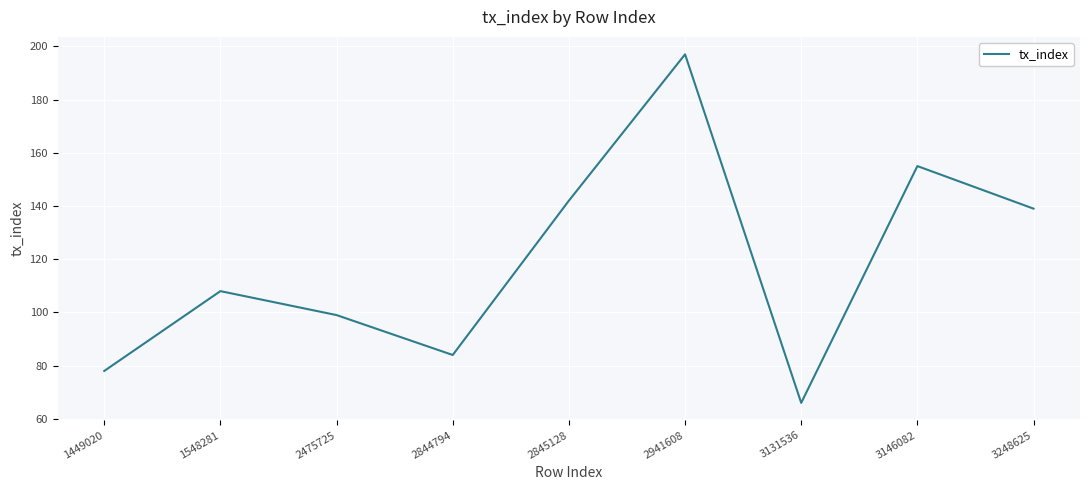

The chart shows a value of 84 at 2844794. True or false?

True